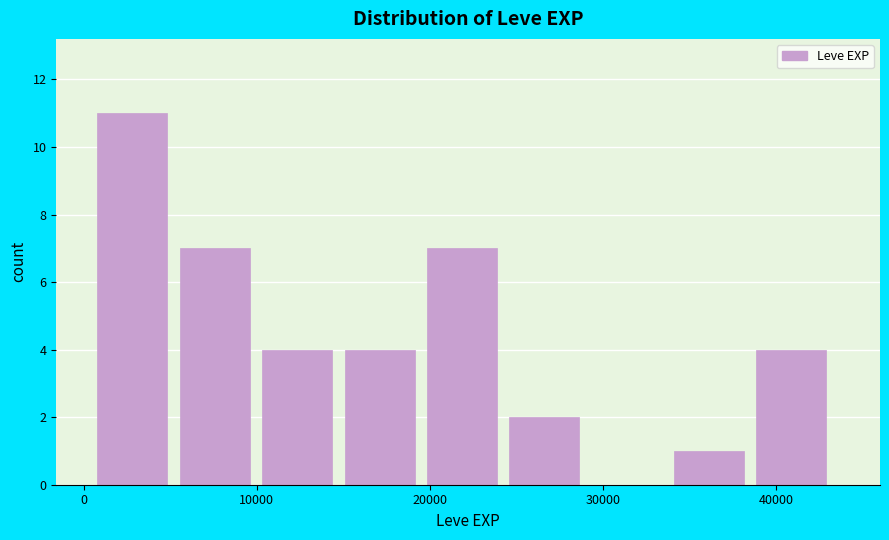

Over which range of the x-axis is the bar tallest?

1000 to 6000